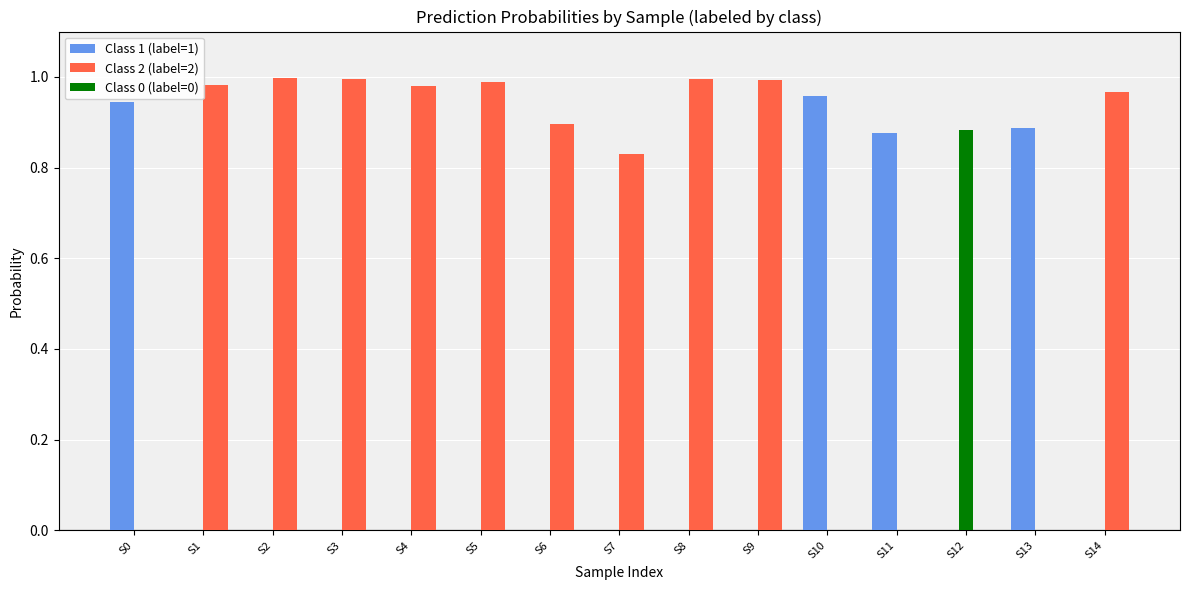

How many groups of bars are there?

15